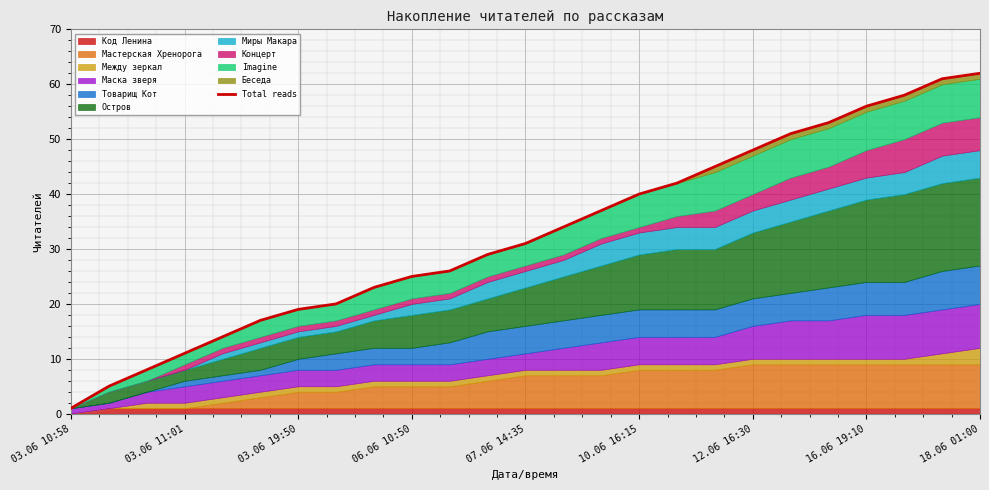

What is the difference between the maximum and second lowest values?

57